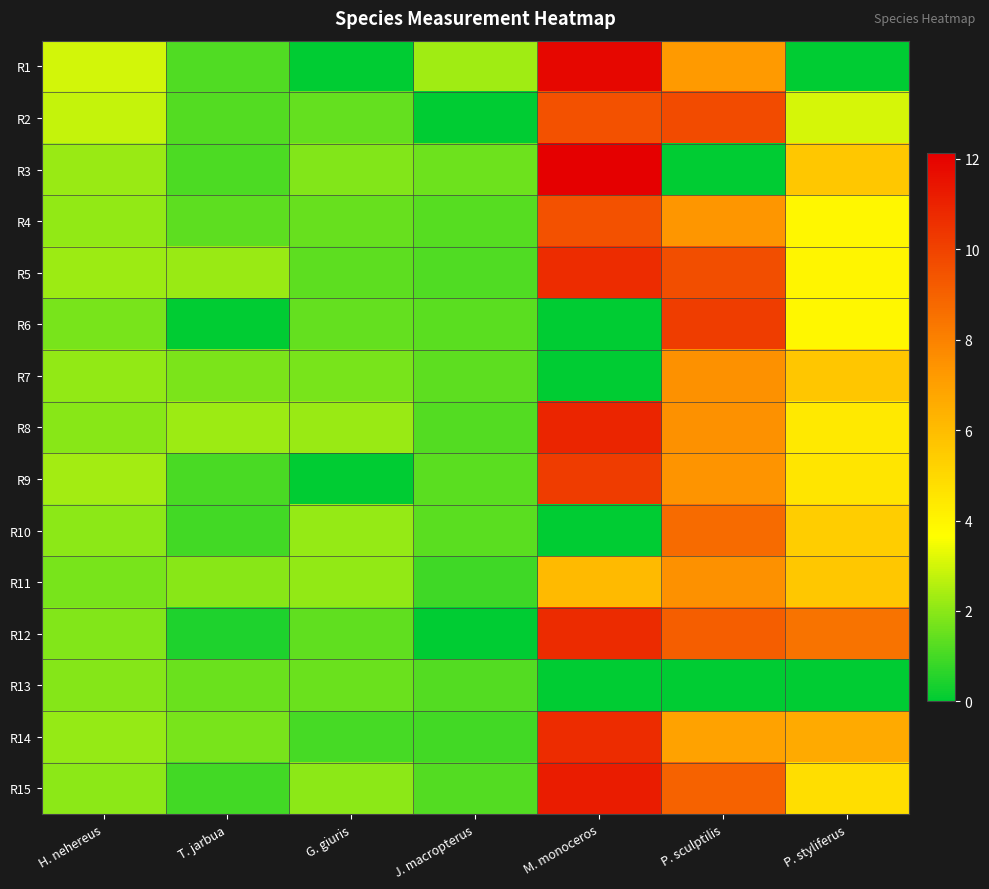

Reading right to left, transcribe all the data shown in this chart.

R1: P. styliferus=0.0	P. sculptilis=7.2	M. monoceros=11.8	J. macropterus=2.3	G. giuris=0.0	T. jarbua=1.2	H. nehereus=3.0
R2: P. styliferus=3.0	P. sculptilis=9.8	M. monoceros=9.5	J. macropterus=0.0	G. giuris=1.4	T. jarbua=1.2	H. nehereus=2.8
R3: P. styliferus=5.6	P. sculptilis=0.0	M. monoceros=12.1	J. macropterus=1.6	G. giuris=1.9	T. jarbua=1.1	H. nehereus=2.2
R4: P. styliferus=3.9	P. sculptilis=7.4	M. monoceros=9.5	J. macropterus=1.3	G. giuris=1.5	T. jarbua=1.3	H. nehereus=2.1
R5: P. styliferus=4.0	P. sculptilis=9.6	M. monoceros=10.7	J. macropterus=1.1	G. giuris=1.4	T. jarbua=2.2	H. nehereus=2.2
R6: P. styliferus=3.9	P. sculptilis=10.1	M. monoceros=0.0	J. macropterus=1.3	G. giuris=1.5	T. jarbua=0.0	H. nehereus=1.7
R7: P. styliferus=5.6	P. sculptilis=7.5	M. monoceros=0.0	J. macropterus=1.3	G. giuris=1.8	T. jarbua=1.8	H. nehereus=2.1
R8: P. styliferus=4.4	P. sculptilis=7.5	M. monoceros=10.9	J. macropterus=1.2	G. giuris=2.2	T. jarbua=2.2	H. nehereus=2.0
R9: P. styliferus=4.6	P. sculptilis=7.4	M. monoceros=10.2	J. macropterus=1.3	G. giuris=0.0	T. jarbua=1.1	H. nehereus=2.4
R10: P. styliferus=5.4	P. sculptilis=8.7	M. monoceros=0.0	J. macropterus=1.3	G. giuris=2.1	T. jarbua=1.0	H. nehereus=2.0
R11: P. styliferus=5.6	P. sculptilis=7.5	M. monoceros=6.1	J. macropterus=0.9	G. giuris=2.1	T. jarbua=1.9	H. nehereus=1.7
R12: P. styliferus=8.4	P. sculptilis=9.1	M. monoceros=10.7	J. macropterus=0.0	G. giuris=1.4	T. jarbua=0.5	H. nehereus=1.9
R13: P. styliferus=0.0	P. sculptilis=0.0	M. monoceros=0.0	J. macropterus=1.2	G. giuris=1.5	T. jarbua=1.6	H. nehereus=1.9
R14: P. styliferus=6.7	P. sculptilis=6.9	M. monoceros=10.7	J. macropterus=1.0	G. giuris=1.0	T. jarbua=1.7	H. nehereus=2.2
R15: P. styliferus=4.8	P. sculptilis=9.0	M. monoceros=11.2	J. macropterus=1.2	G. giuris=2.0	T. jarbua=1.0	H. nehereus=2.0